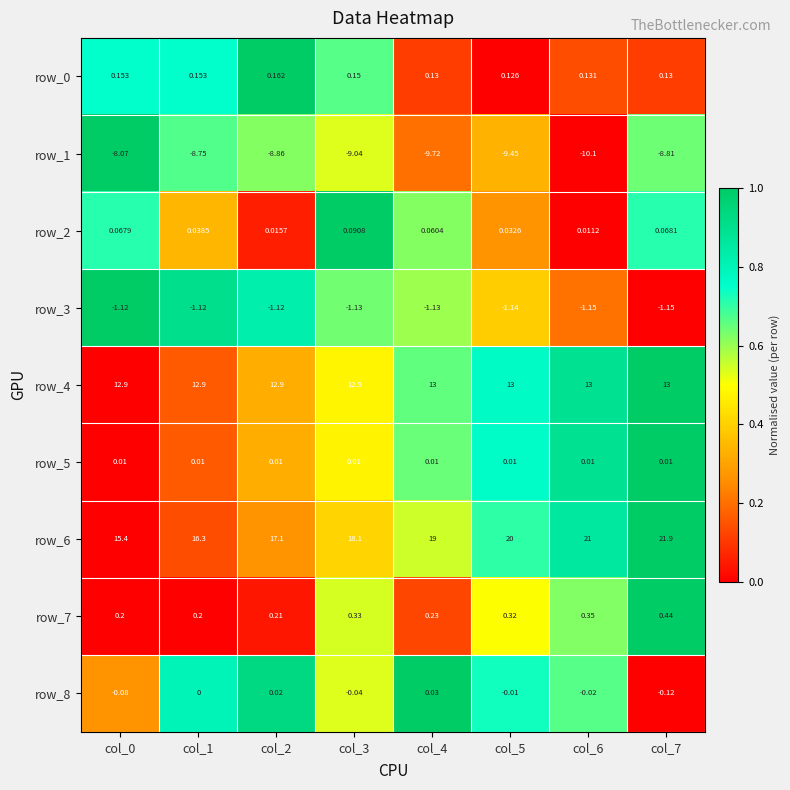

What is the difference between the second highest and minimum values in the row_6 series?

5.6